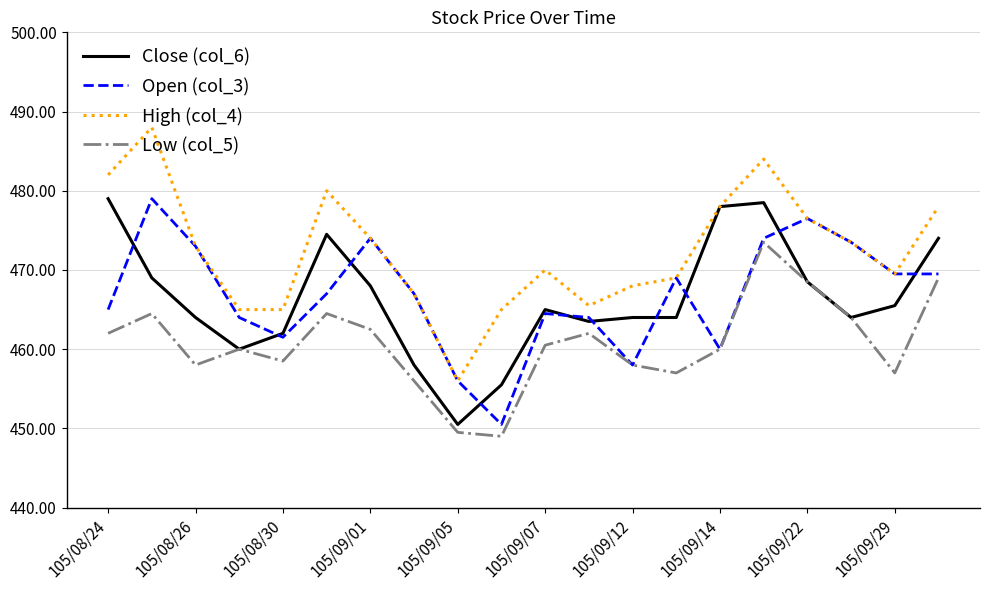

True or false: Low (col_5) and High (col_4) cross at least once.

False